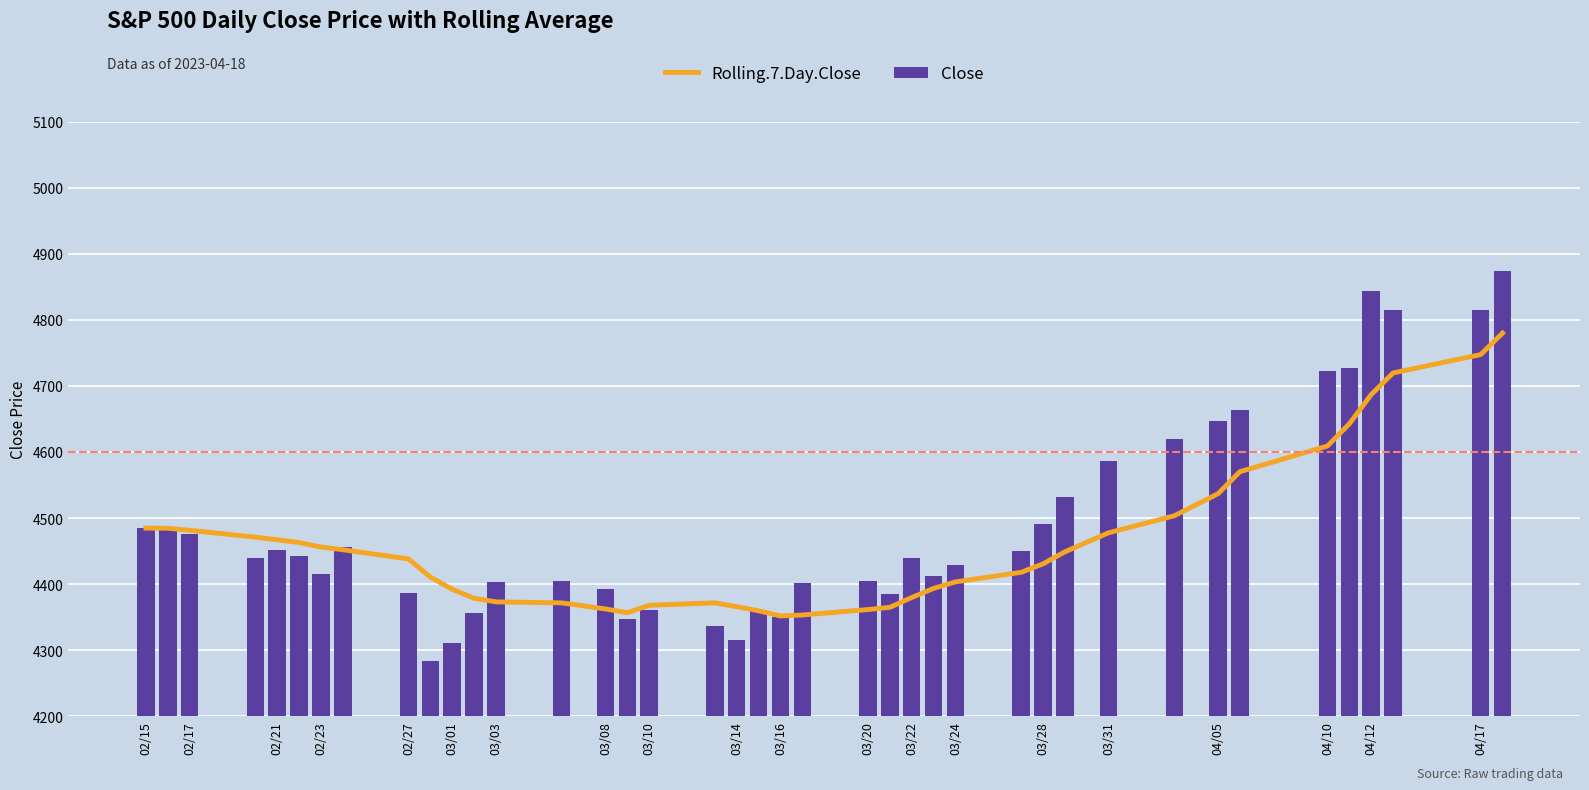

The value of Close at 03/22 is 7021.7. True or false?

False